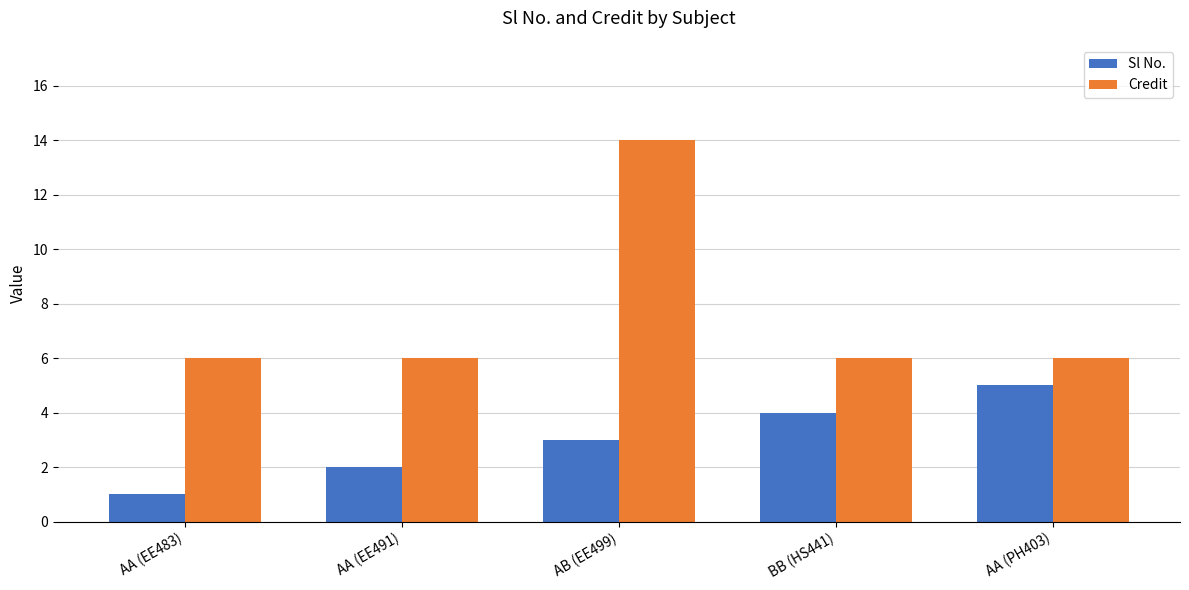

Reading left to right, what are all the values shown in this chart?

Sl No.: 1	2	3	4	5
Credit: 6	6	14	6	6